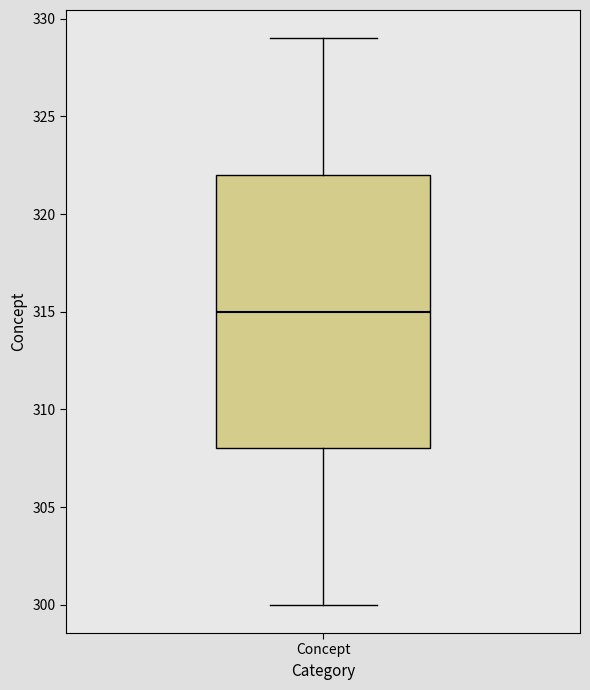

Where is the lower edge of the box for Concept on the y-axis? The values are not printed on the chart, so give them approximately, as read against the axis.

308